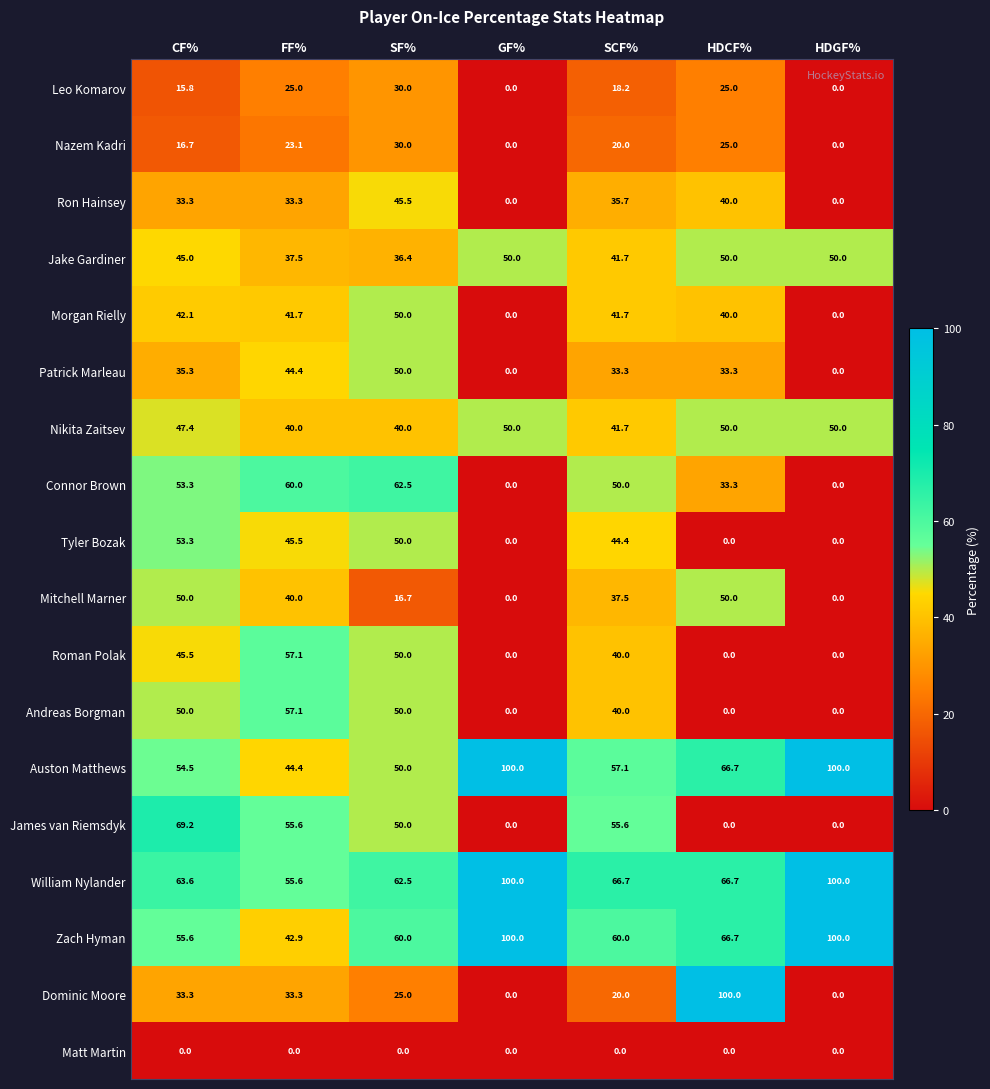

At which label does Mitchell Marner first exceed 37?

CF%